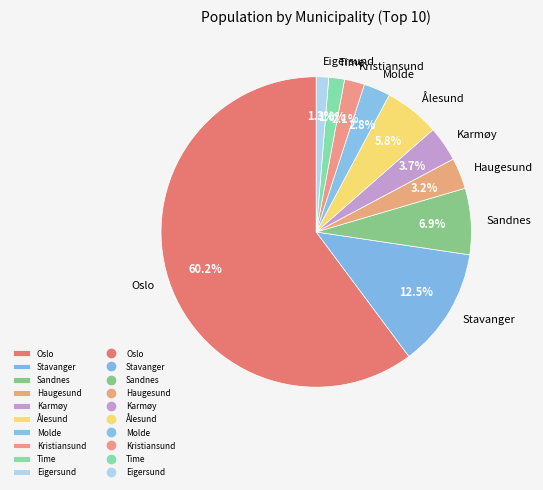

To the nearest percent, what is the difference between the largest and smallest slice percentages?

59%